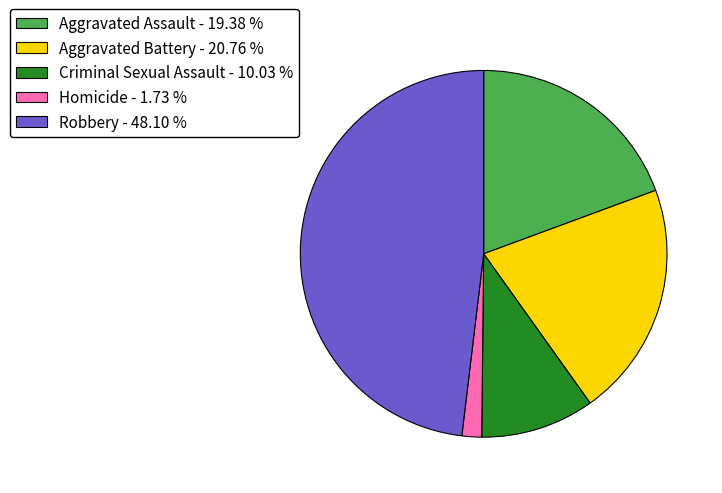

True or false: Aggravated Battery accounts for 21% of the total.

True